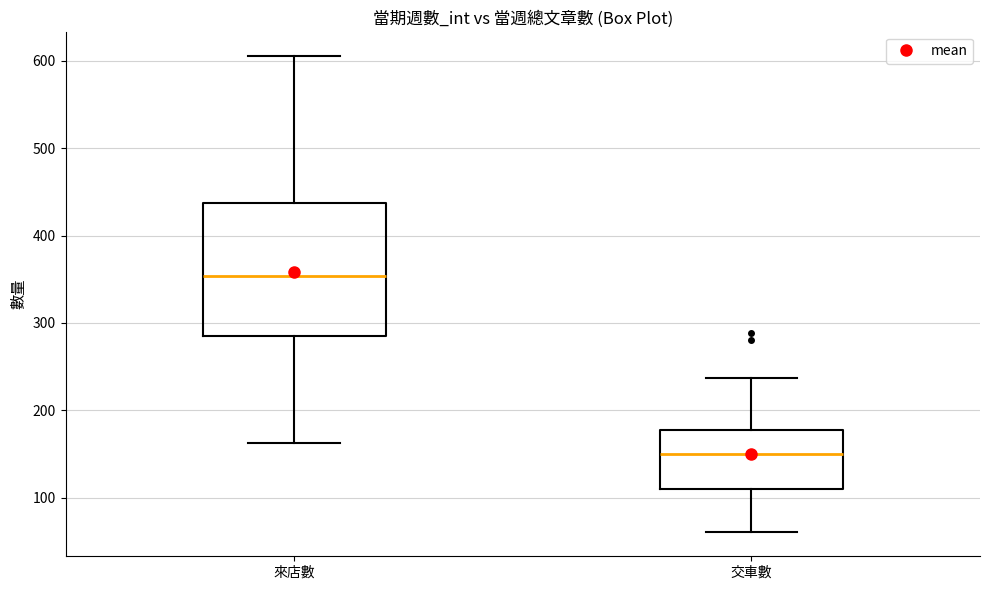

Where is the upper edge of the box for 來店數 on the y-axis? The values are not printed on the chart, so give them approximately, as read against the axis.

440